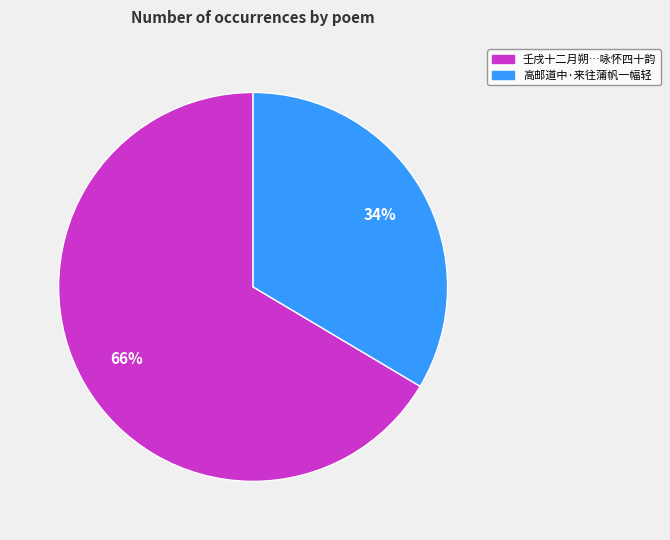

Does any single category account for the majority?

Yes